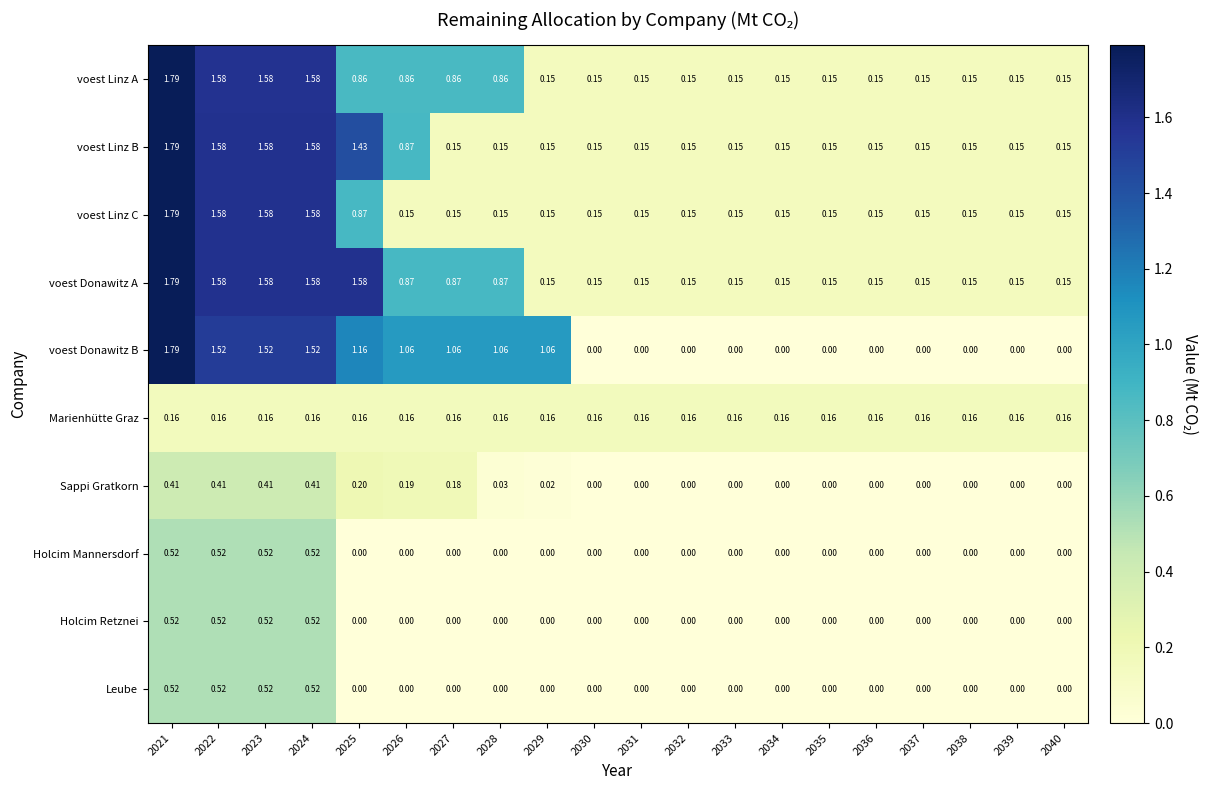

At which category does the chart reach its peak across all series?

2021